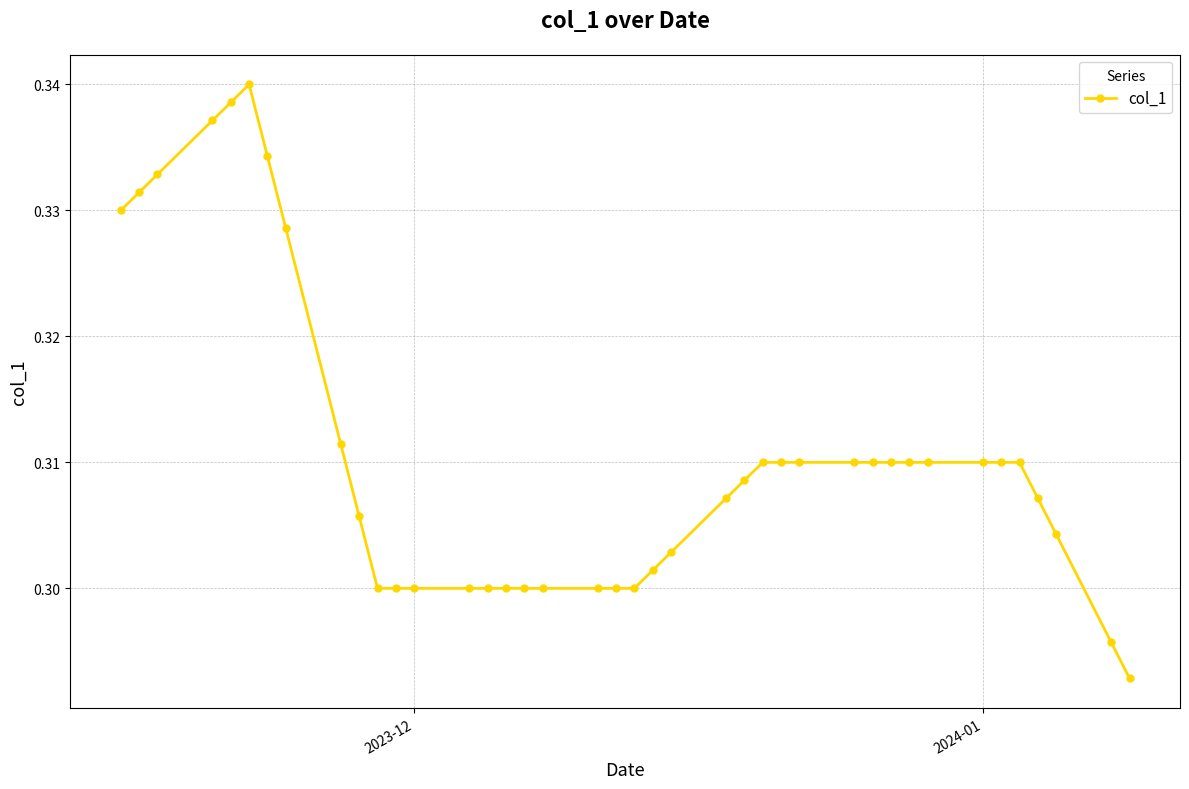

Count the values in the range 0 to 1.

40